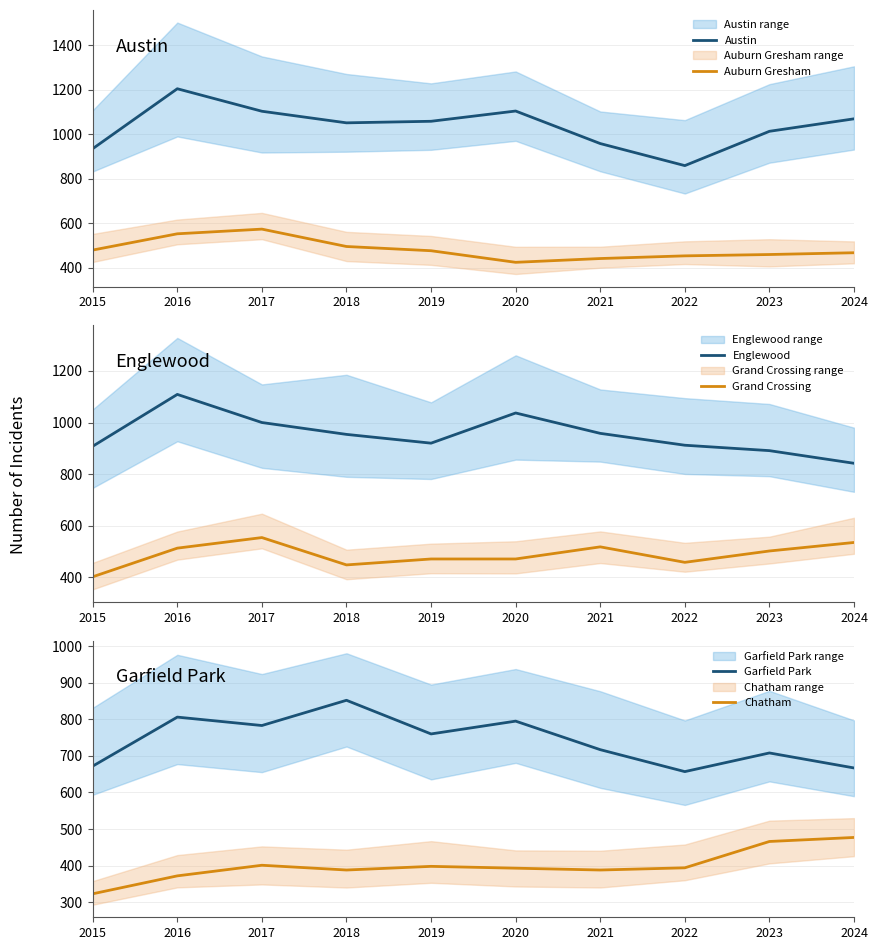

Which has a higher value, 2016 or 2020?

2016